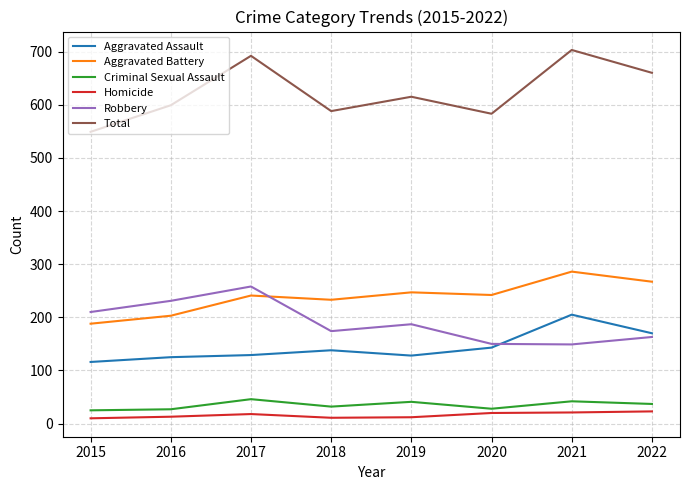

What is the total value across all series at 2020?

1166